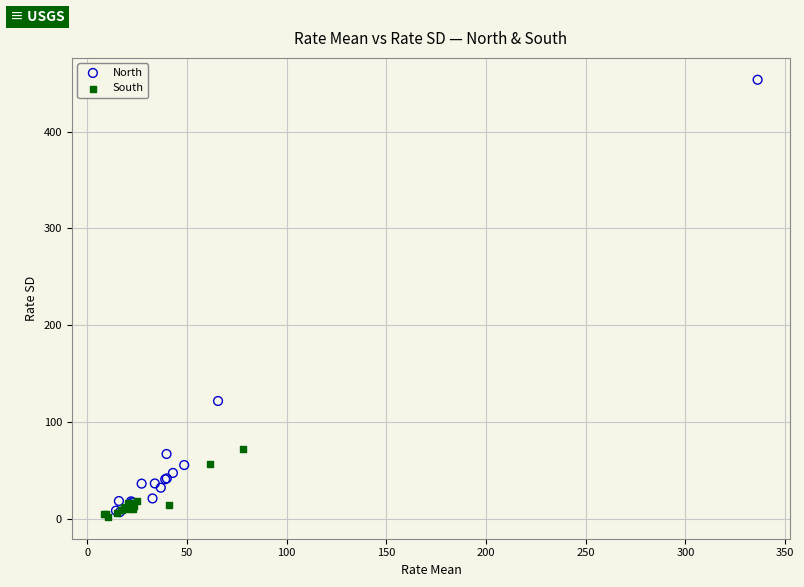

Which series reaches the maximum Y coordinate?

North